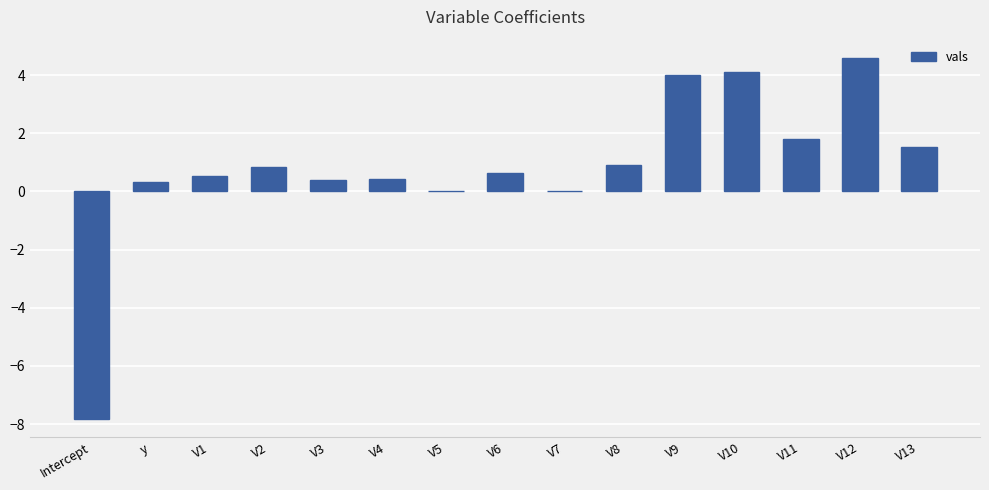

Which label corresponds to the largest value in the chart?

V12